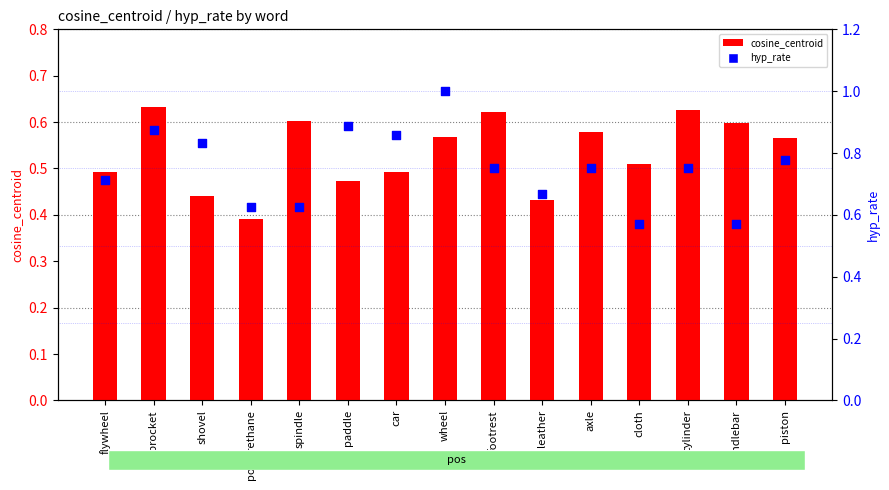

Which series has the largest total across all categories?

hyp_rate